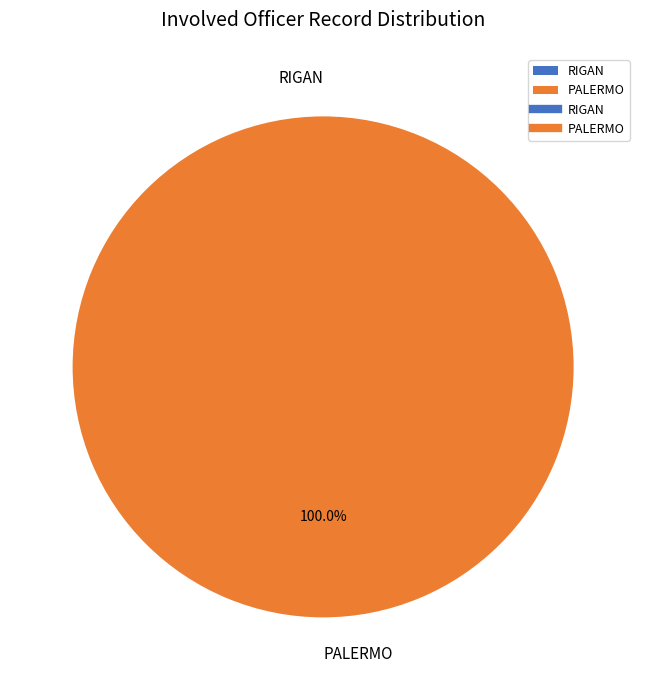

Which slice represents more than half of the pie?

PALERMO